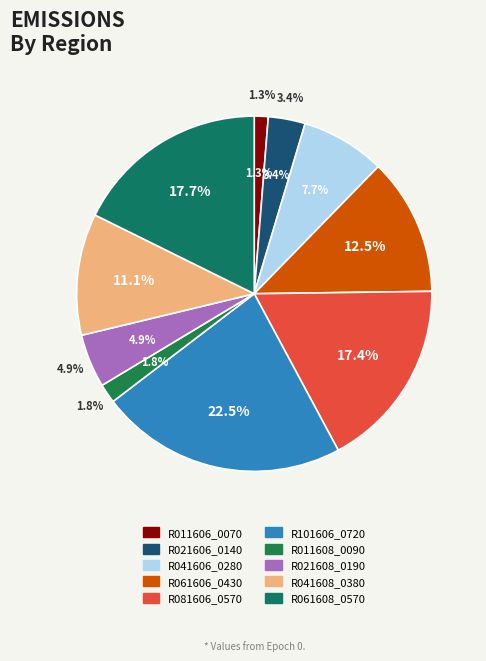

What percentage is NOT represented by R081606_0570?

82.6%